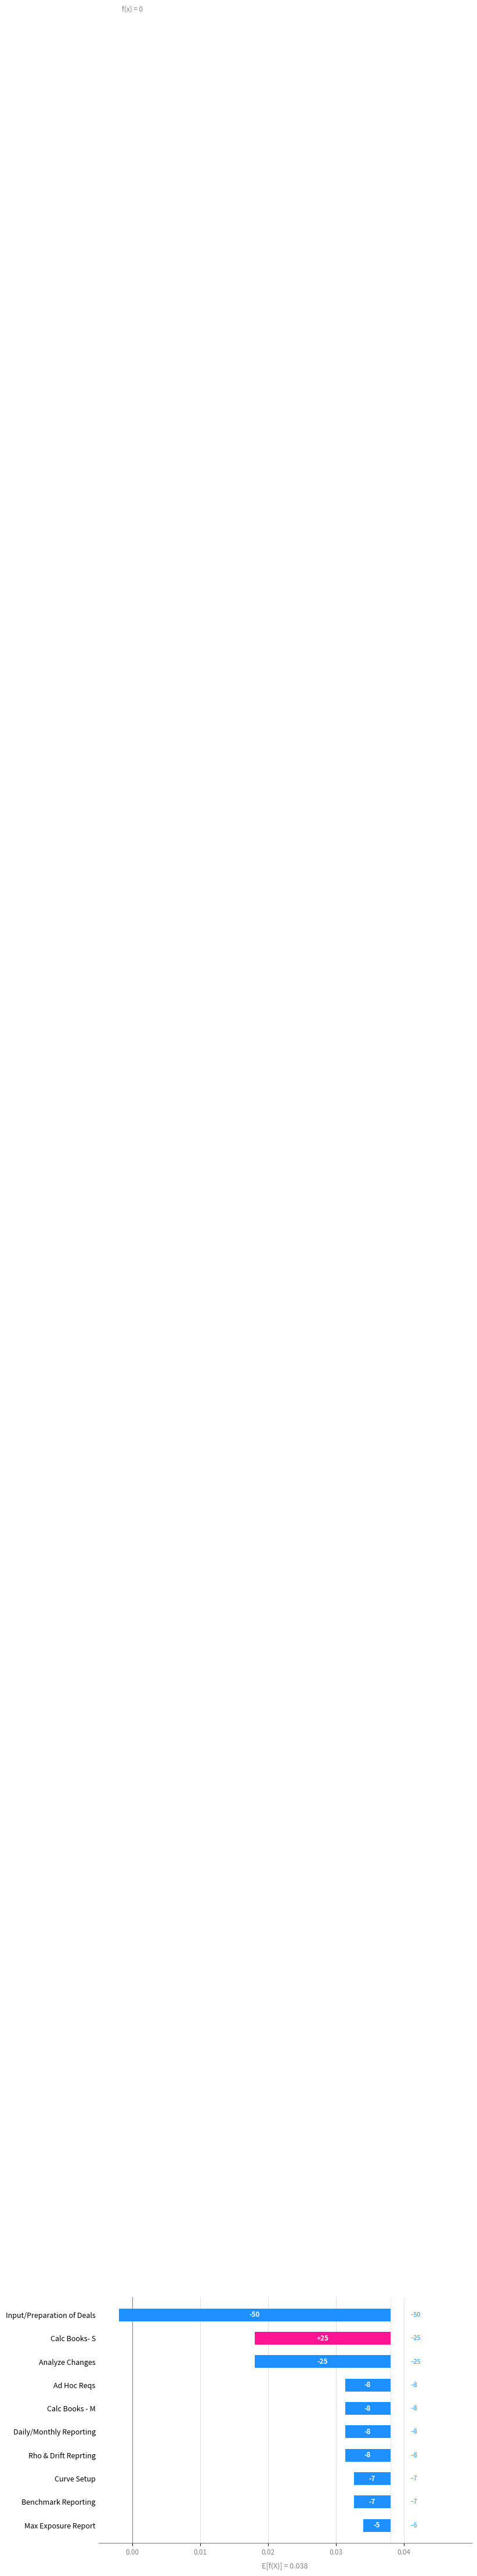

Between Ad Hoc Reqs and Calc Books- S, which is larger?

Ad Hoc Reqs